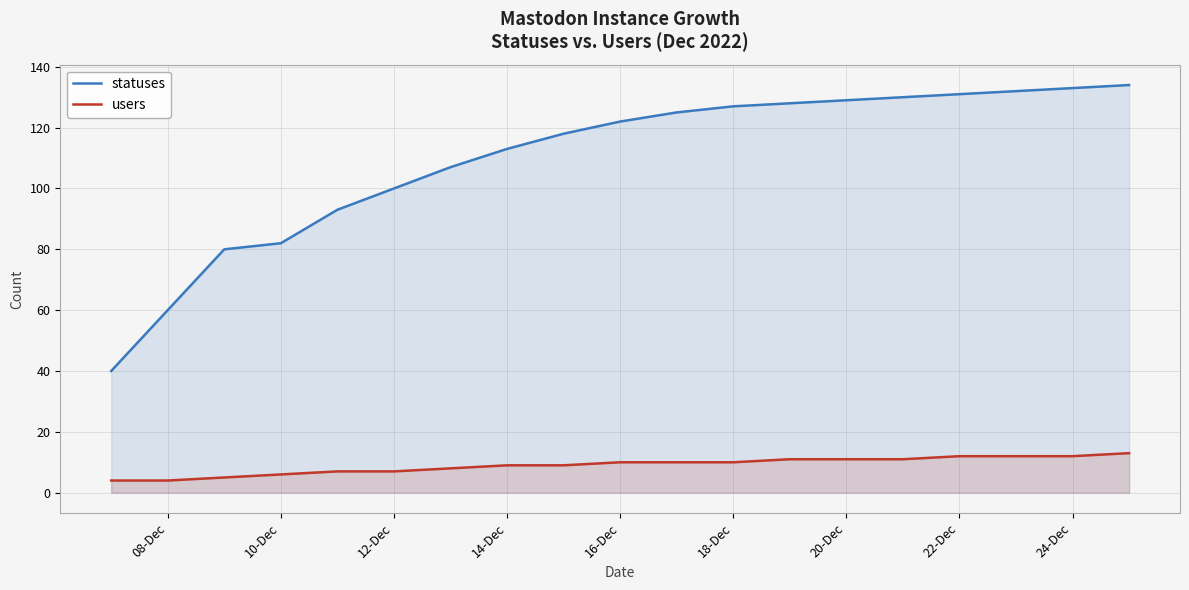

True or false: statuses and users intersect in this chart.

False